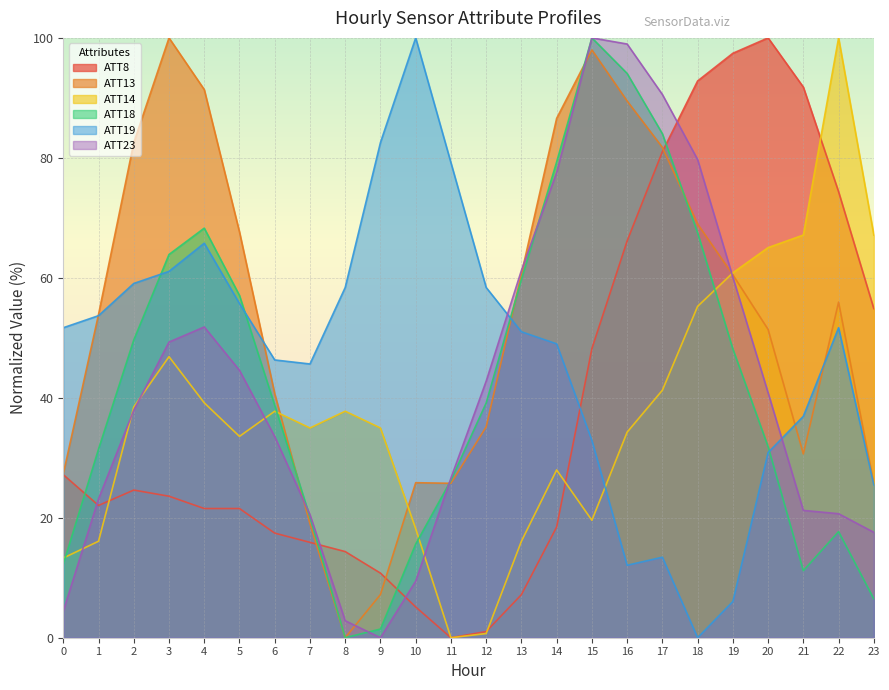

What is the average value of the ATT13 series?

53.6